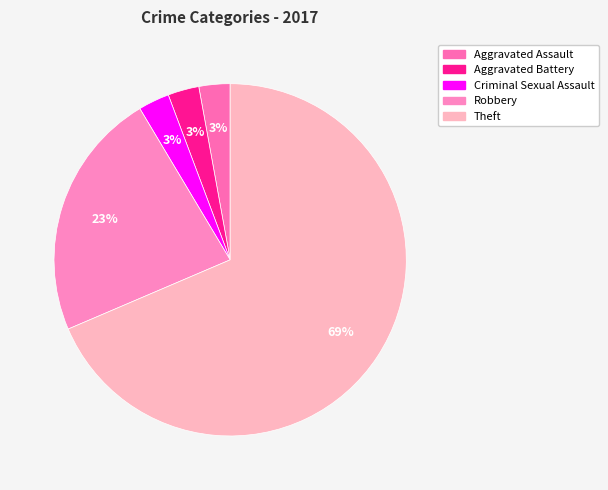

Is there any slice that represents more than half of the pie?

Yes